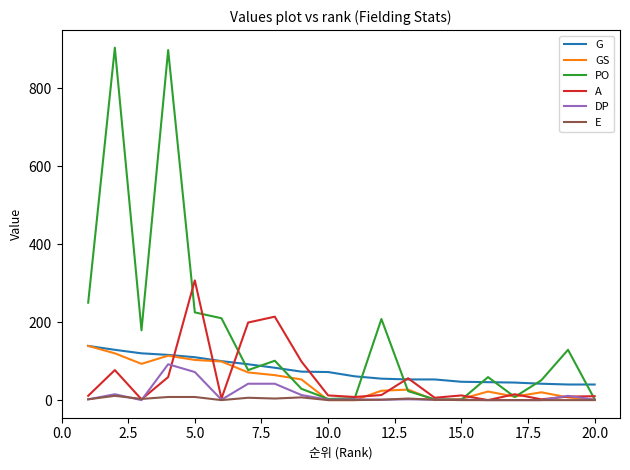

How many interior local peaks does the PO series have?

6